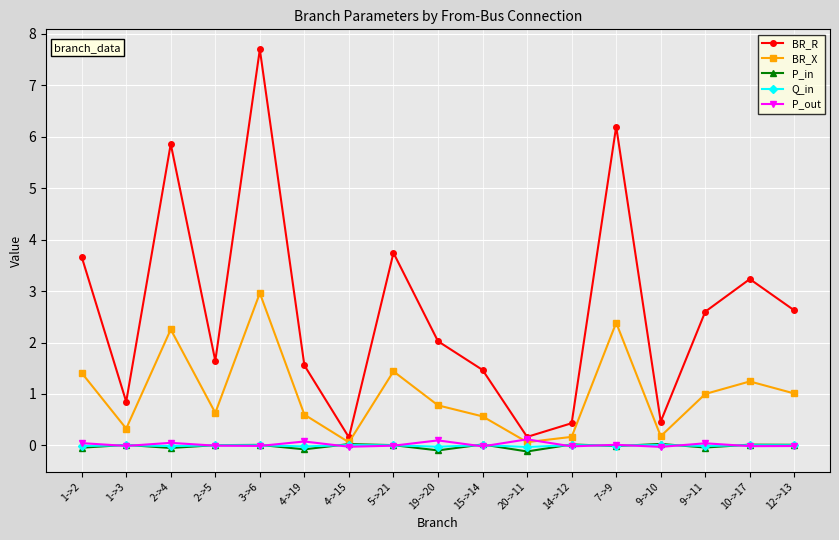

What is the label of the 3rd point from the left?

2->4